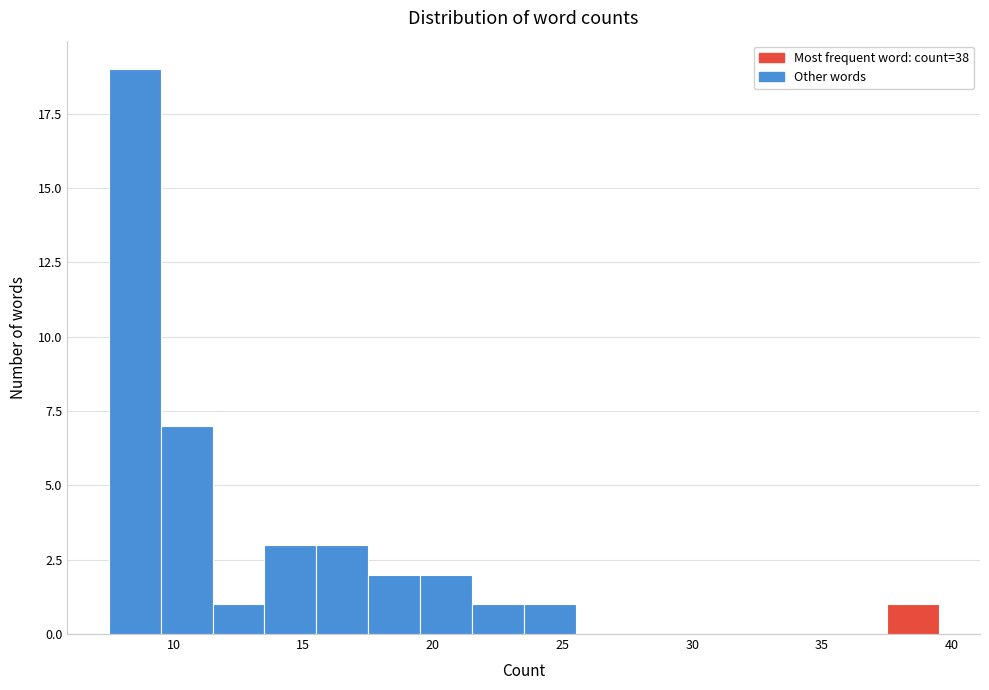

Reading left to right, transcribe this chart: for each bar, give the range it covers on the x-axis and its height. The values are not printed on the chart, so give them approximately, as read against the axis.

7.5 to 9.5: 19
9.5 to 11.5: 7
11.5 to 13.5: 1
13.5 to 15.5: 3
15.5 to 17.5: 3
17.5 to 19.5: 2
19.5 to 21.5: 2
21.5 to 23.5: 1
23.5 to 25.5: 1
25.5 to 27.5: 0
27.5 to 29.5: 0
29.5 to 31.5: 0
31.5 to 33.5: 0
33.5 to 35.5: 0
35.5 to 37.5: 0
37.5 to 39.5: 1